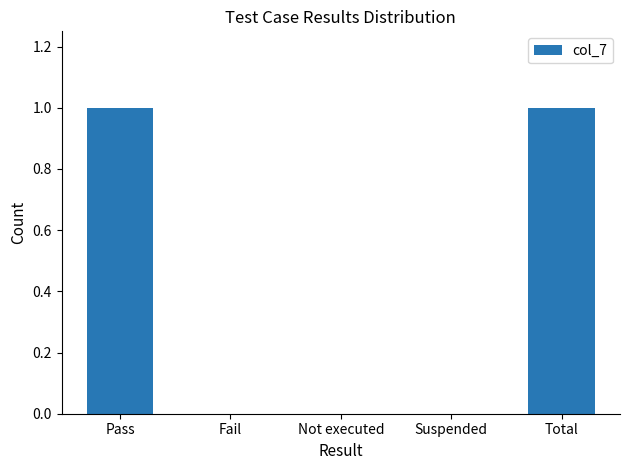

Are the bars horizontal?

No